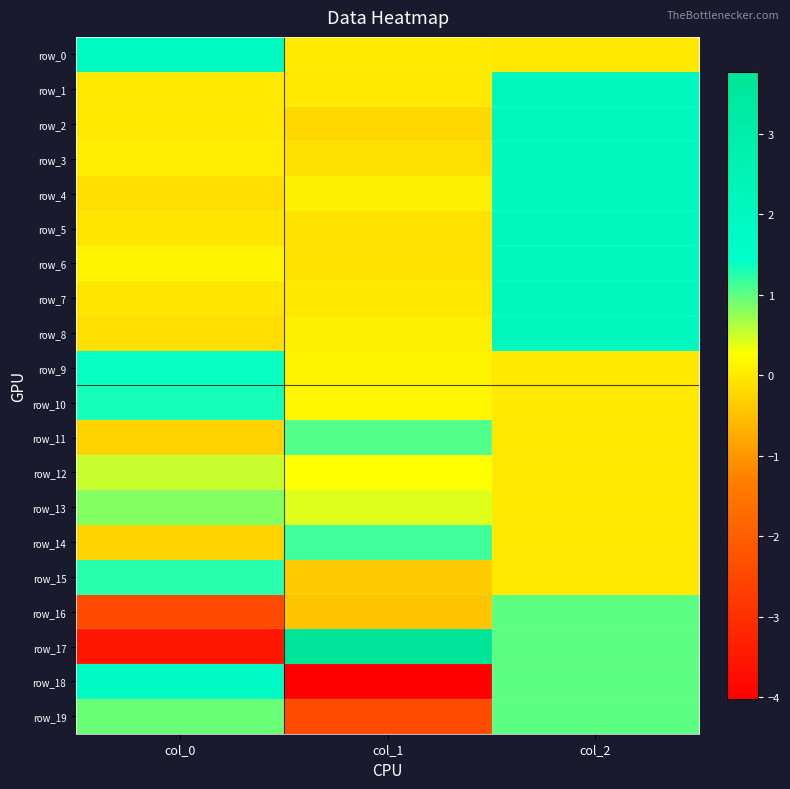

What is the maximum value shown in the chart?

3.8